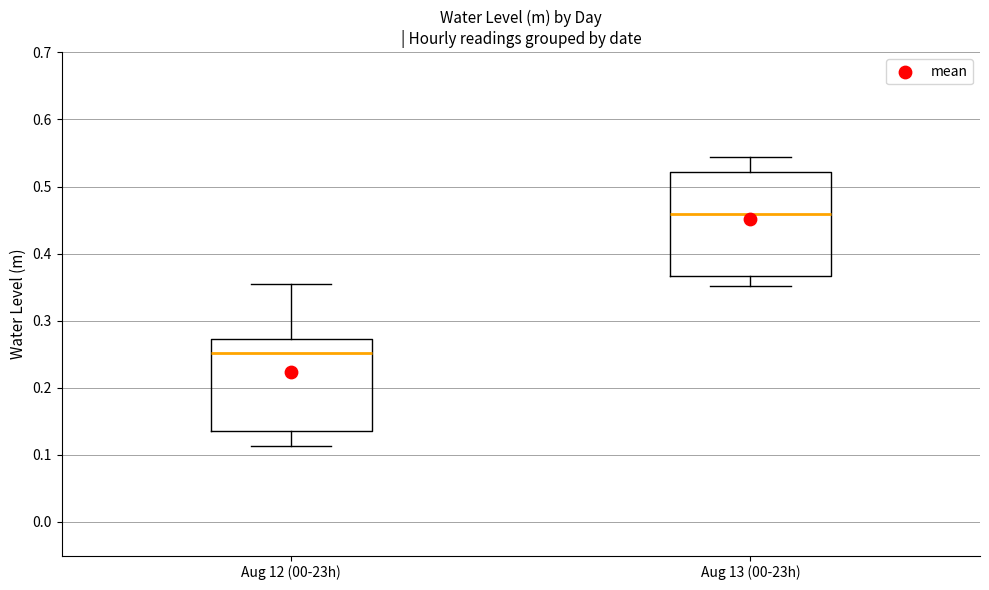

Which box's median line is the highest?

Aug 13 (00-23h)